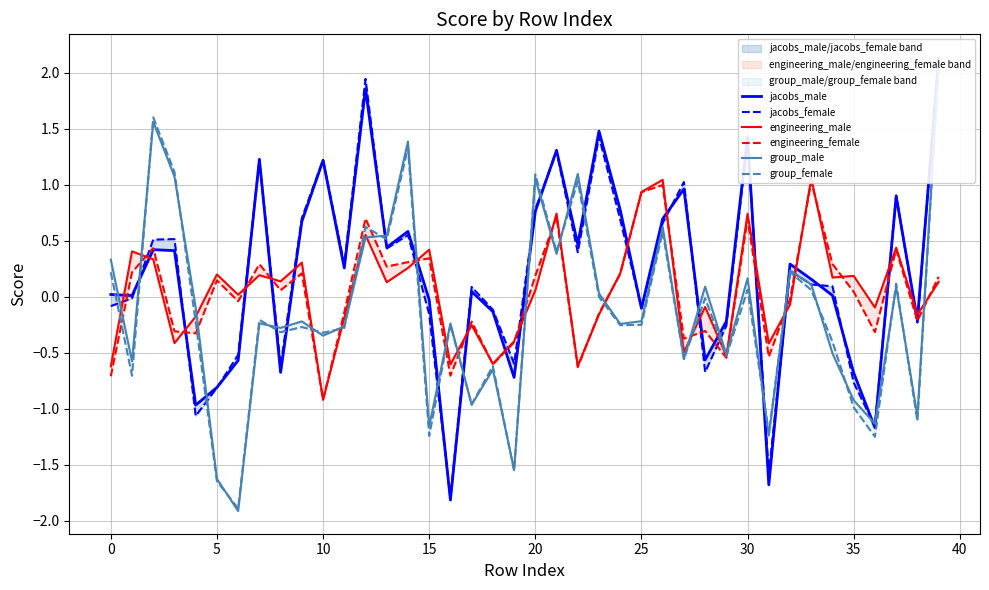

List the series in order of their peak value, highest first.

jacobs_female, jacobs_male, group_male, group_female, engineering_male, engineering_female